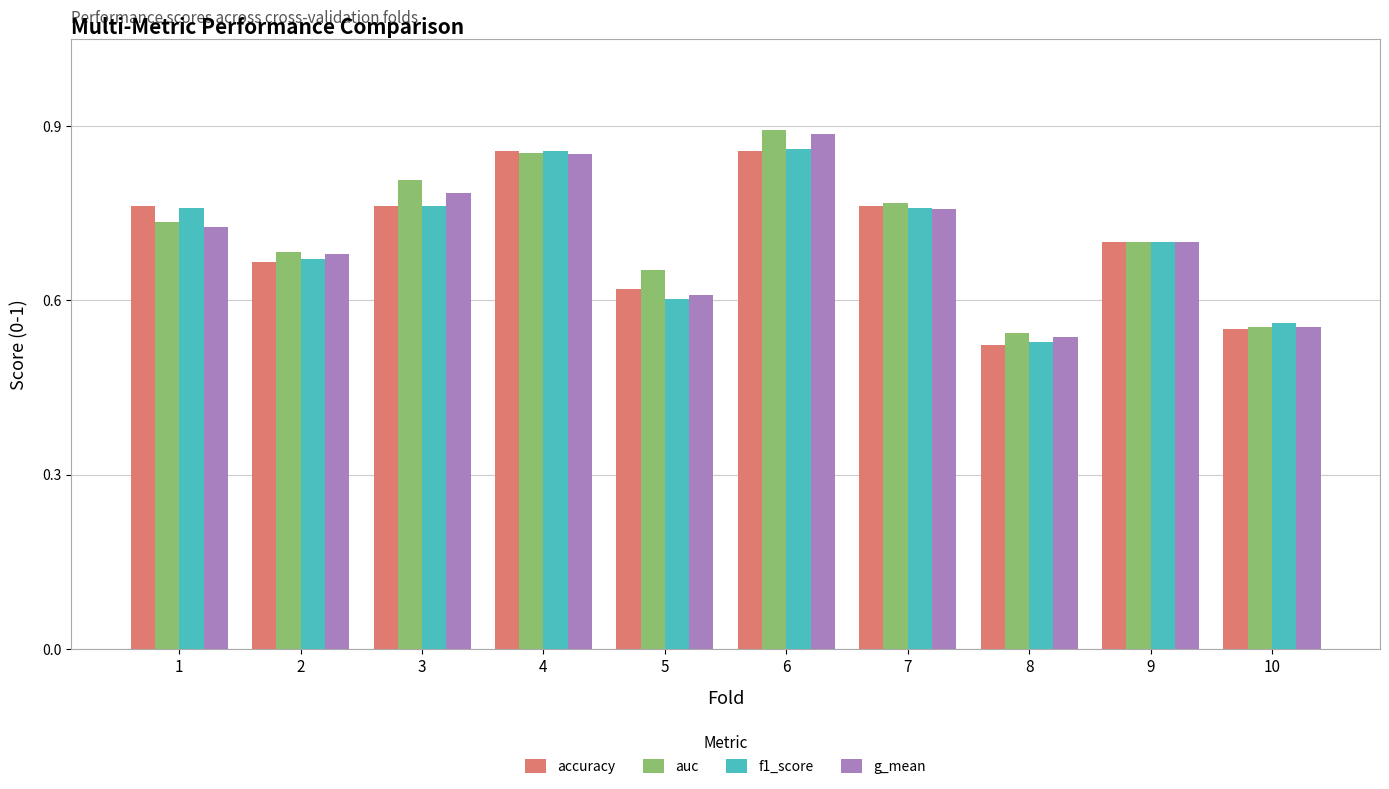

Which label corresponds to the largest value in the chart?

6